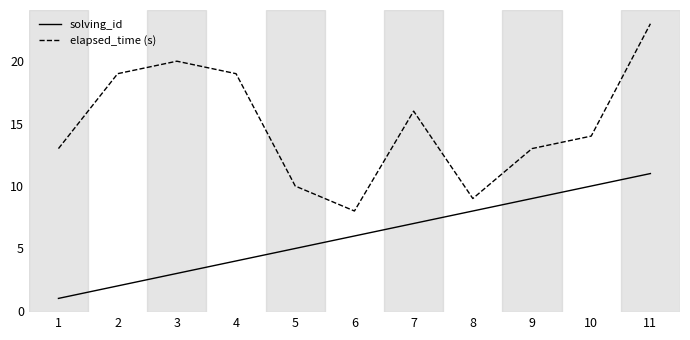

The value of elapsed_time (s) at 7 is 9. True or false?

False